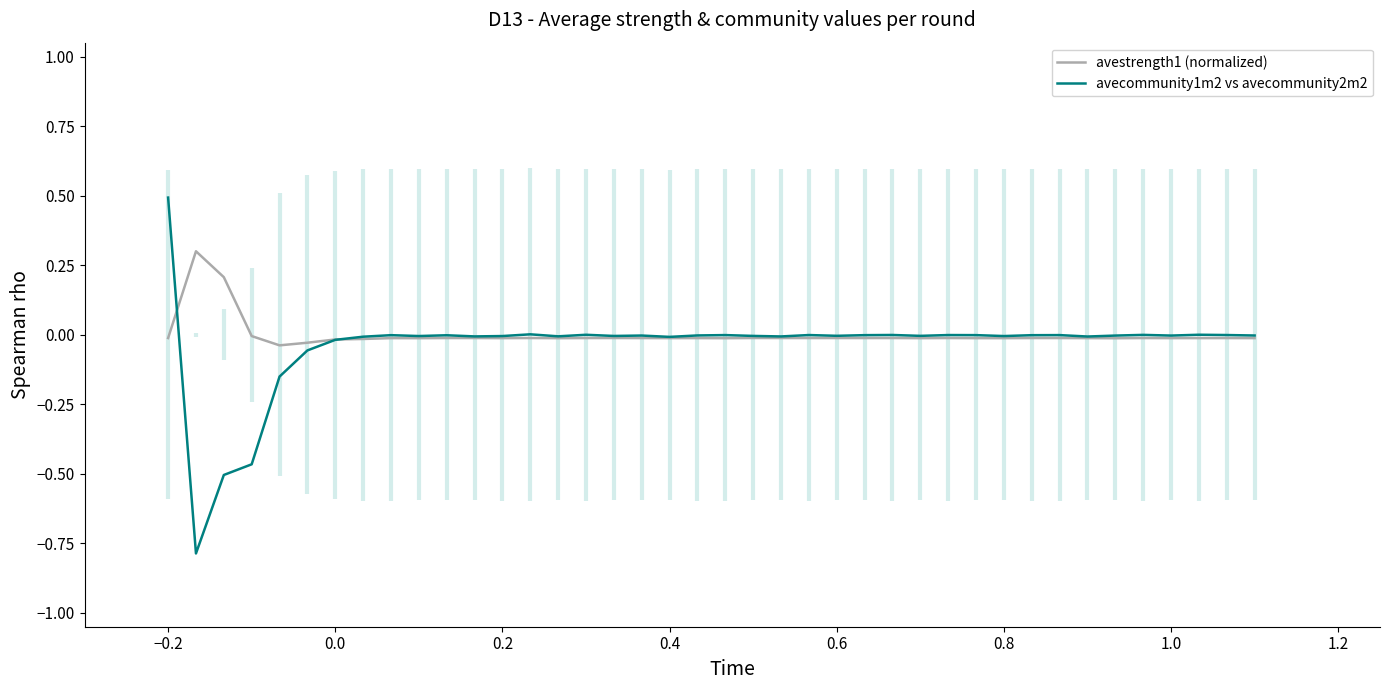

Is it true that avecommunity1m2 vs avecommunity2m2 equals -0.0 at 0.6?

True